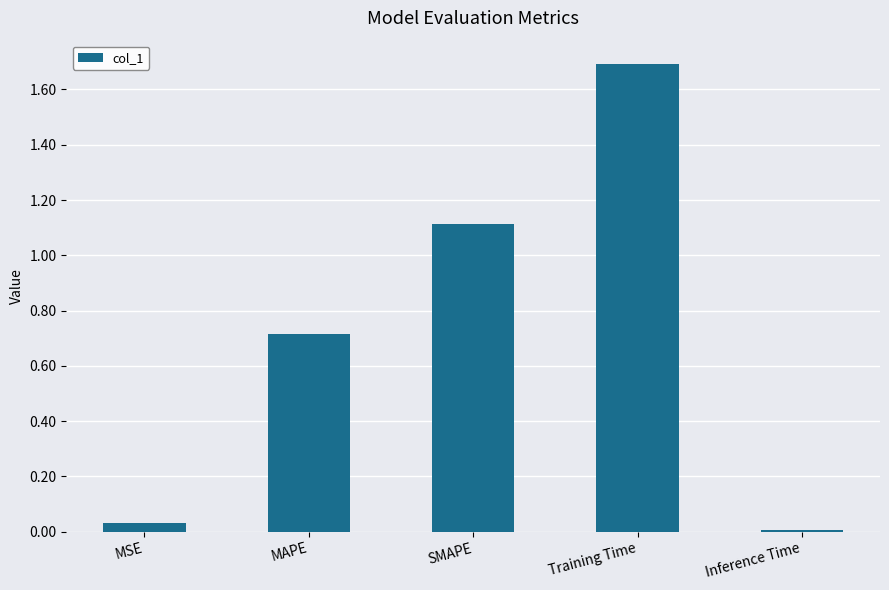

What is the label of the 4th bar from the right?

MAPE